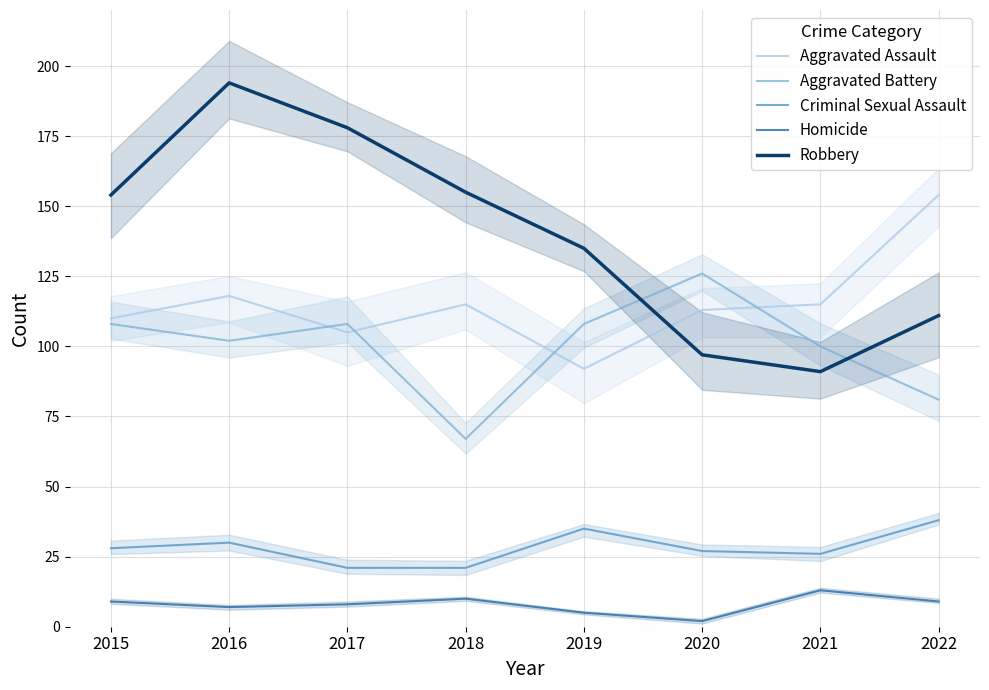

At which label does Robbery reach its minimum?

2021